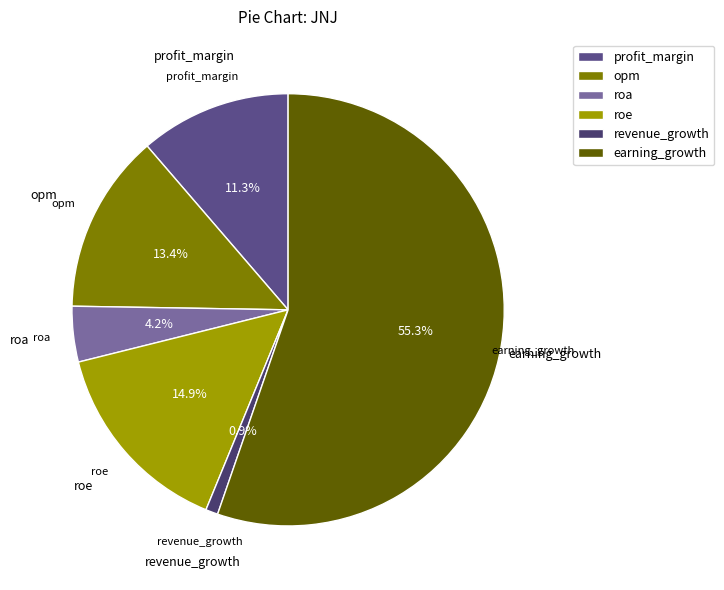

What is the largest slice in the pie chart?

earning_growth